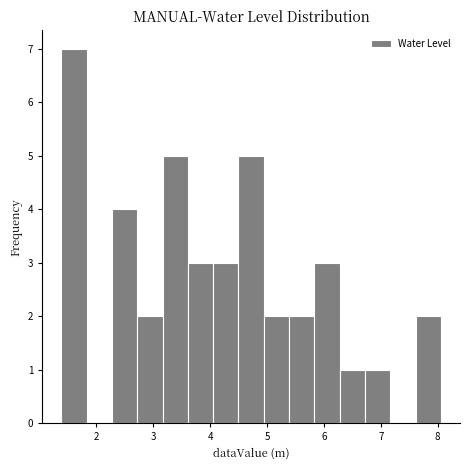

Reading left to right, list every bar in this chart as the range it spans on the x-axis followed by its height. Neither the bar edges nor the heights are printed on the chart, so give them approximately, as read against the axes.

1.4 to 1.8: 7
1.8 to 2.3: 0
2.3 to 2.7: 4
2.7 to 3.2: 2
3.2 to 3.6: 5
3.6 to 4.1: 3
4.1 to 4.5: 3
4.5 to 4.9: 5
4.9 to 5.4: 2
5.4 to 5.8: 2
5.8 to 6.3: 3
6.3 to 6.7: 1
6.7 to 7.2: 1
7.2 to 7.6: 0
7.6 to 8.1: 2